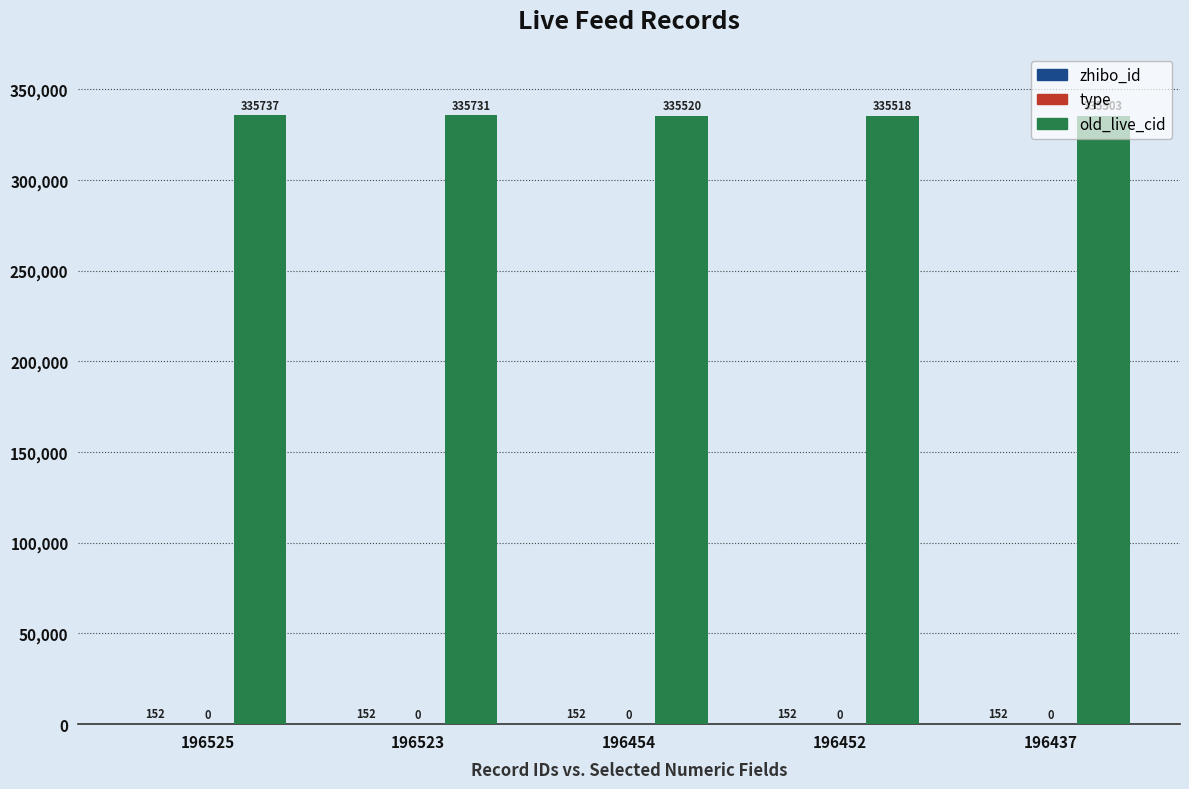

At which category is the sum across all series the highest?

196525